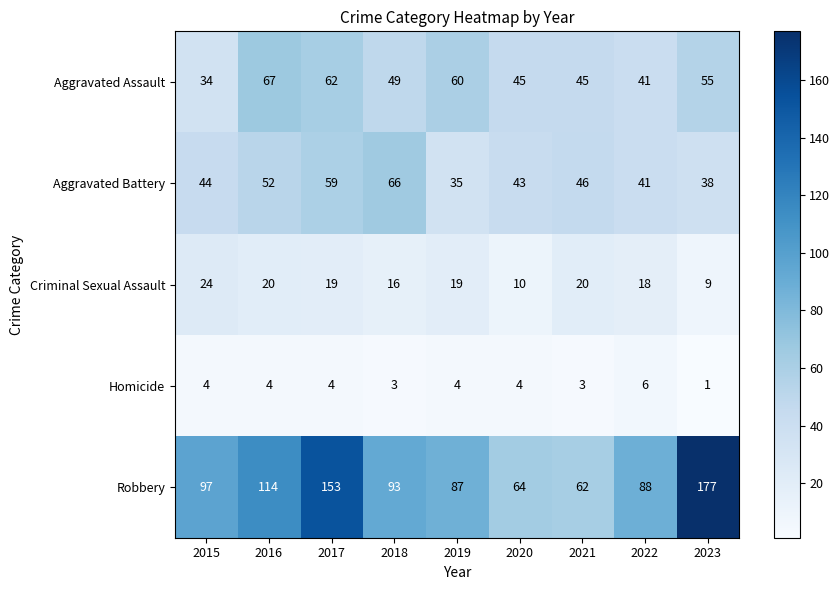

At which category is the sum across all series the highest?

2017